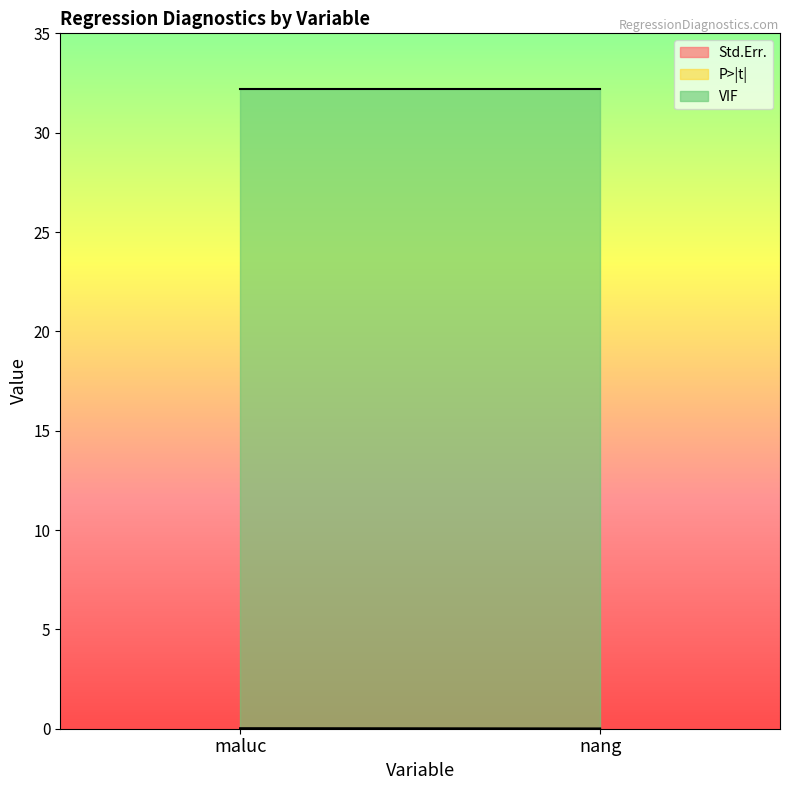

What is the greatest value displayed?

32.2